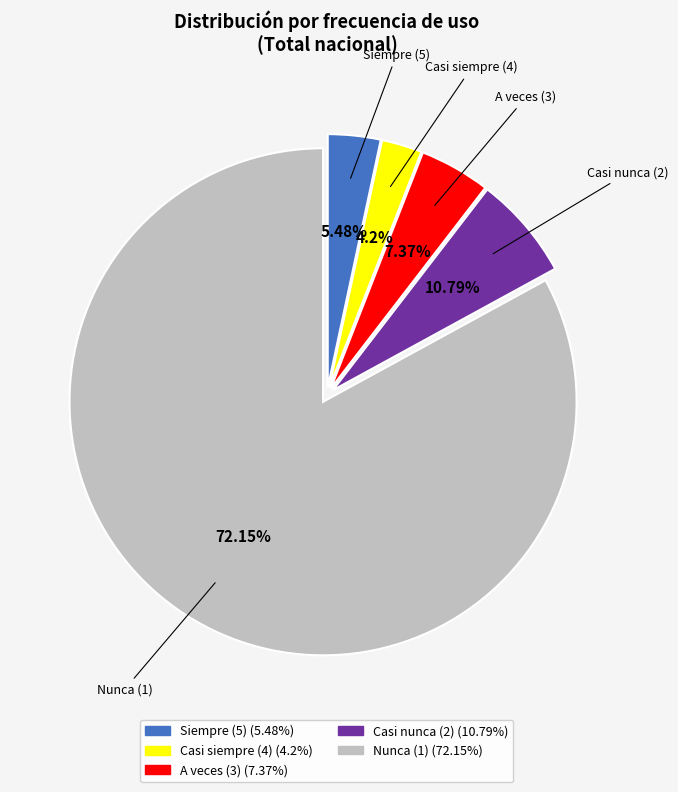

Approximately how many times larger is the value at 2.0 compared to 5.0?

2.0